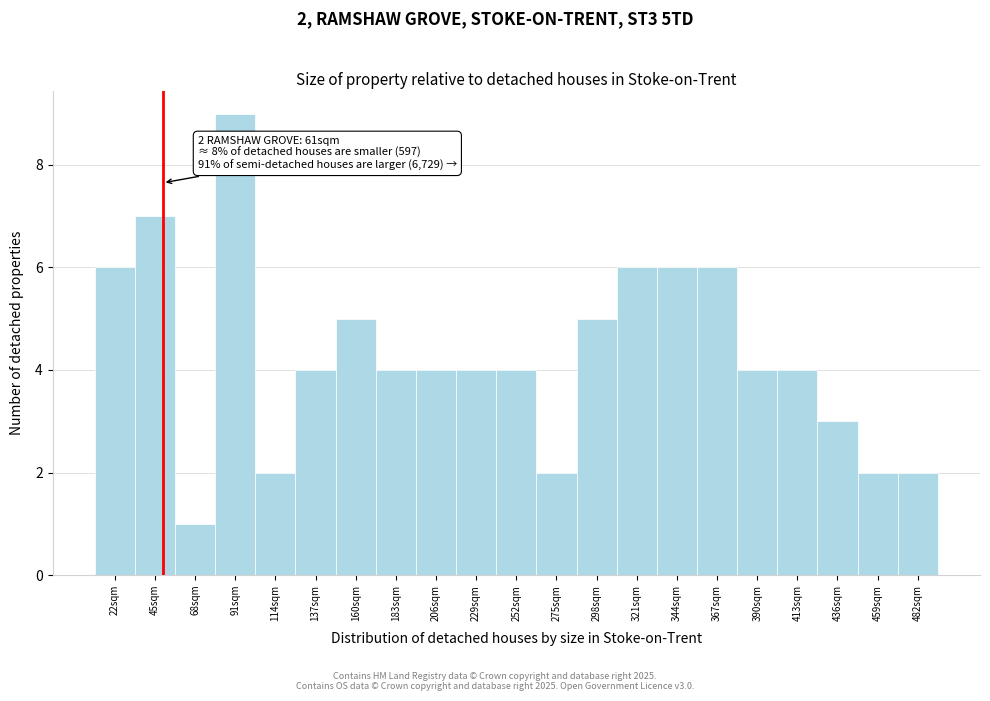

Reading left to right, list all the values displayed in this chart.

22sqm=6	45sqm=7	68sqm=1	91sqm=9	114sqm=2	137sqm=4	160sqm=5	183sqm=4	206sqm=4	229sqm=4	252sqm=4	275sqm=2	298sqm=5	321sqm=6	344sqm=6	367sqm=6	390sqm=4	413sqm=4	436sqm=3	459sqm=2	482sqm=2